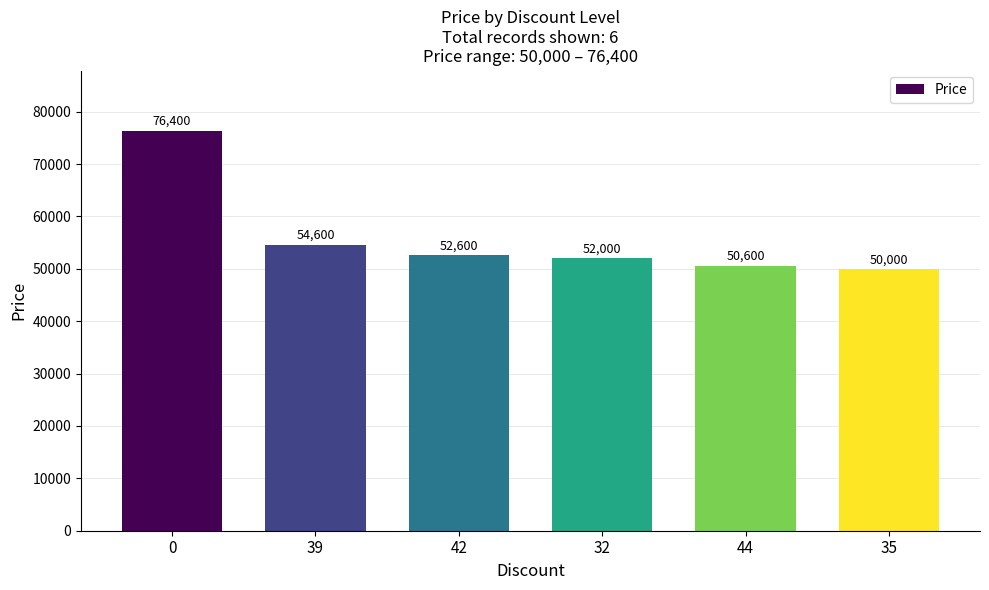

Reading right to left, transcribe all the data shown in this chart.

50000	50600	52000	52600	54600	76400